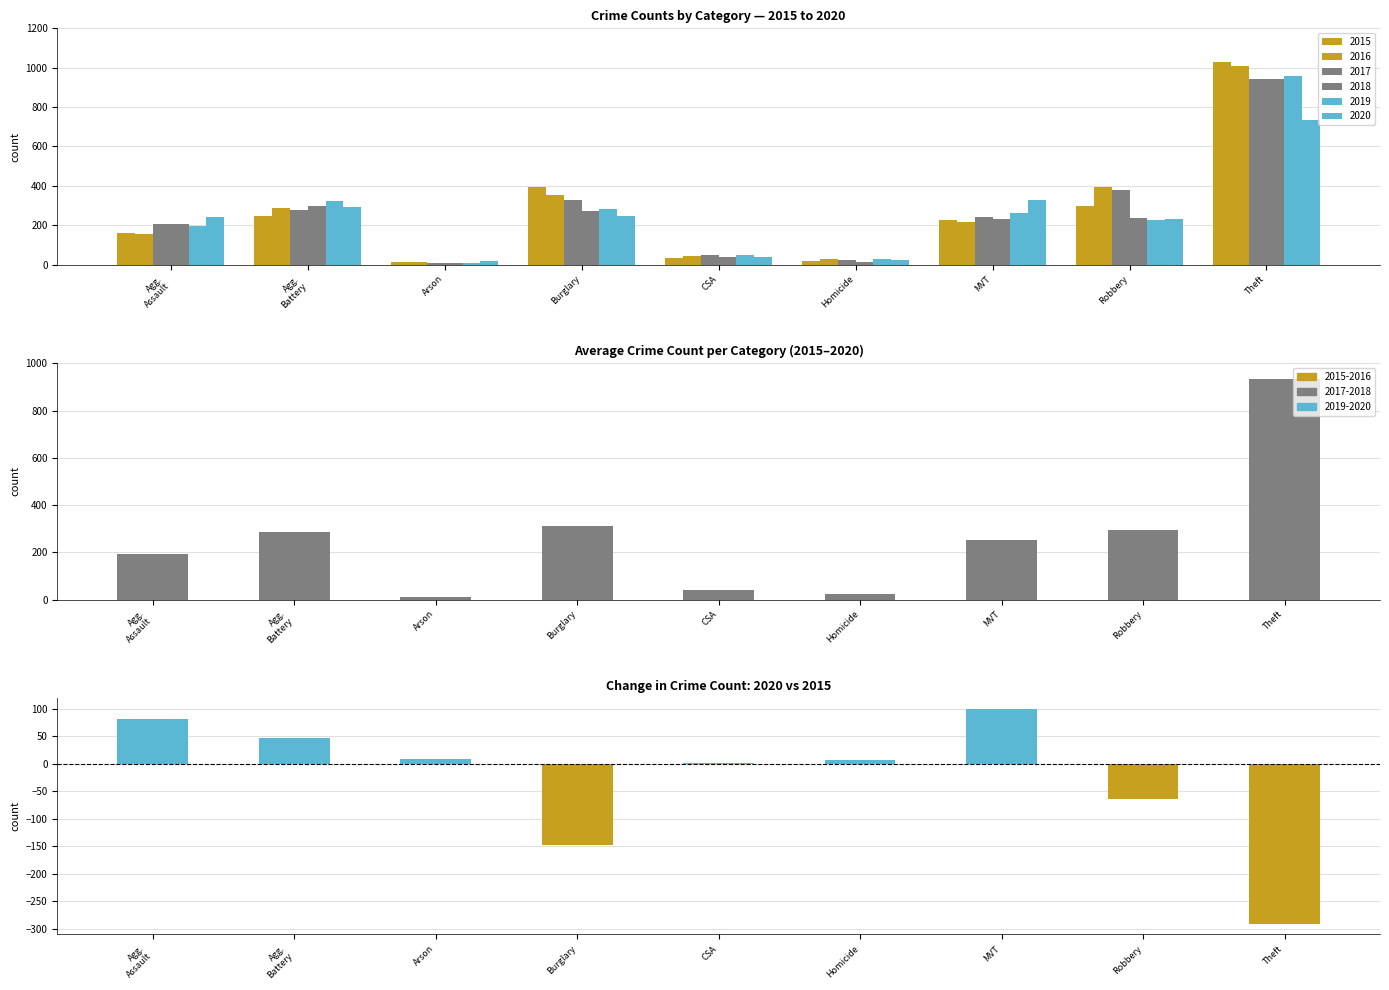

Does the chart contain stacked bars?

No